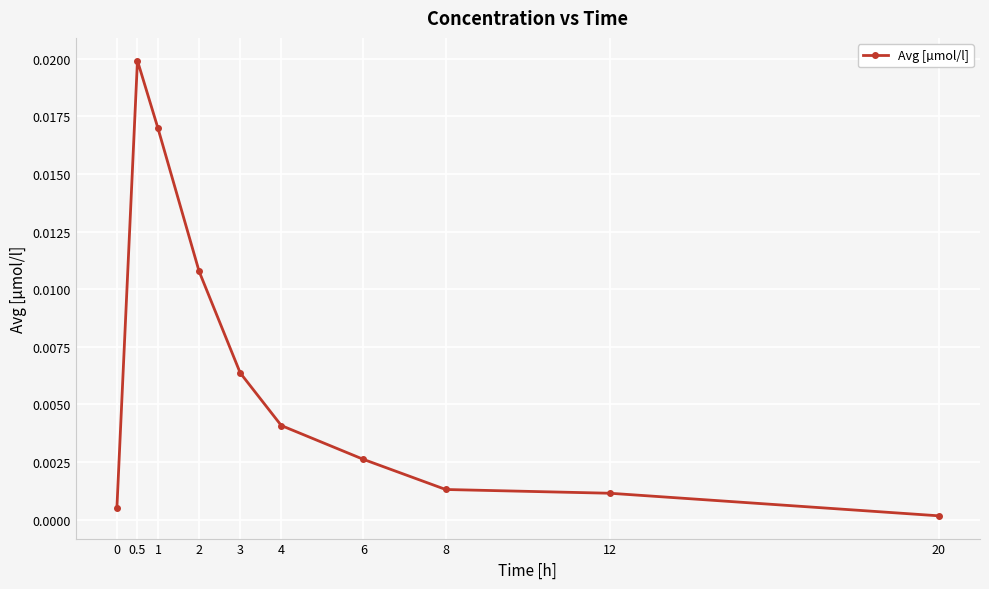

Is it true that the value at 6 is 0.0?

True